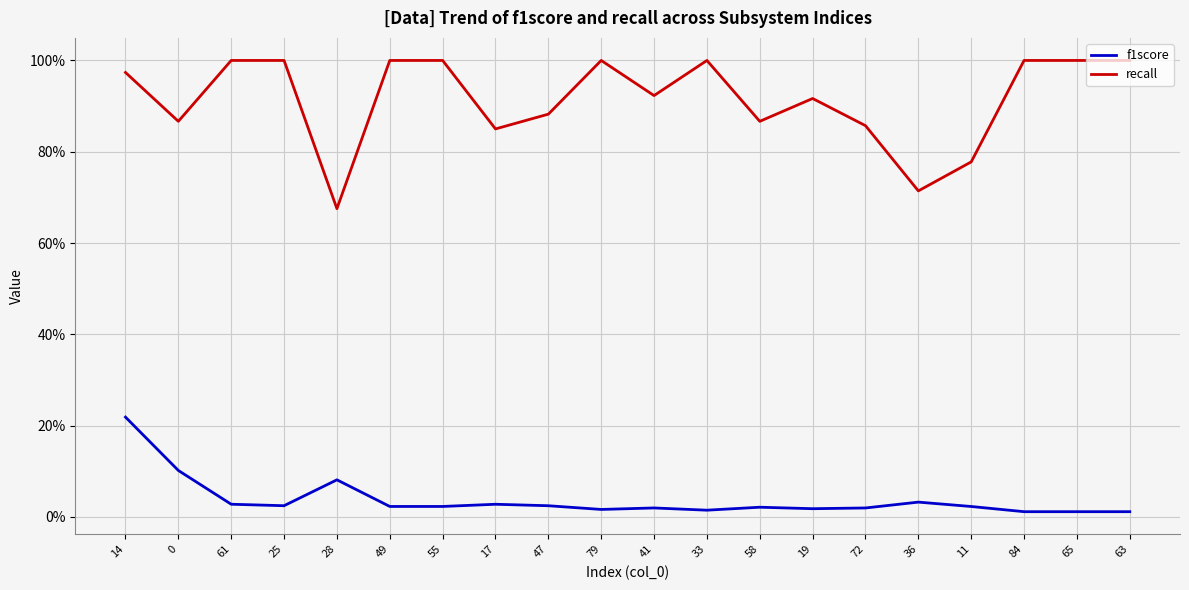

Reading left to right, list all the values displayed in this chart.

f1score: 14=0.2	0=0.1	61=0.0	25=0.0	28=0.1	49=0.0	55=0.0	17=0.0	47=0.0	79=0.0	41=0.0	33=0.0	58=0.0	19=0.0	72=0.0	36=0.0	11=0.0	84=0.0	65=0.0	63=0.0
recall: 14=1.0	0=0.9	61=1.0	25=1.0	28=0.7	49=1.0	55=1.0	17=0.8	47=0.9	79=1.0	41=0.9	33=1.0	58=0.9	19=0.9	72=0.9	36=0.7	11=0.8	84=1.0	65=1.0	63=1.0